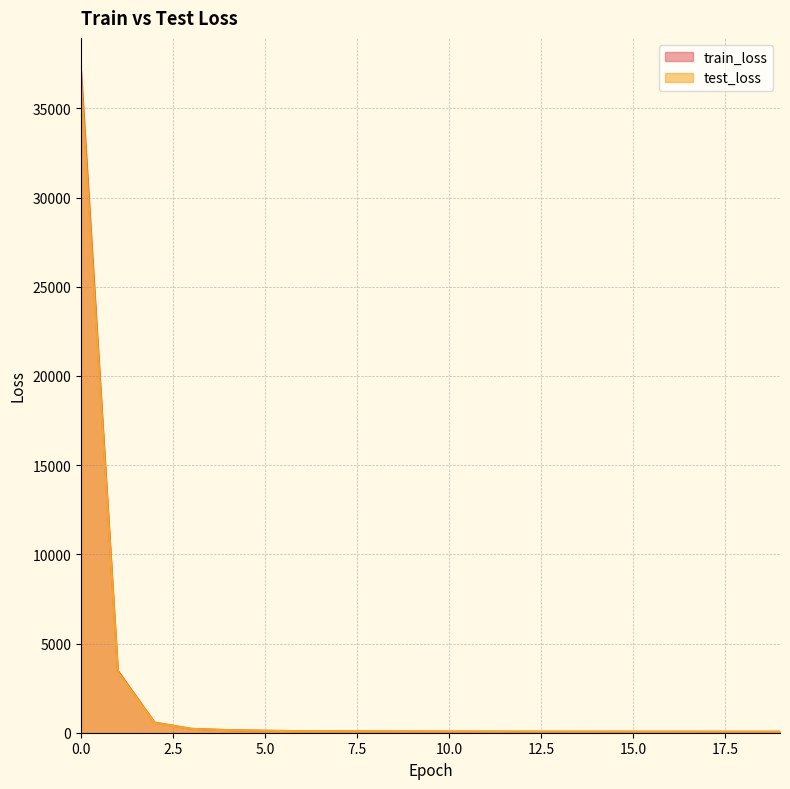

Is the value of train_loss at 9 greater than the value of test_loss at 9?

Yes